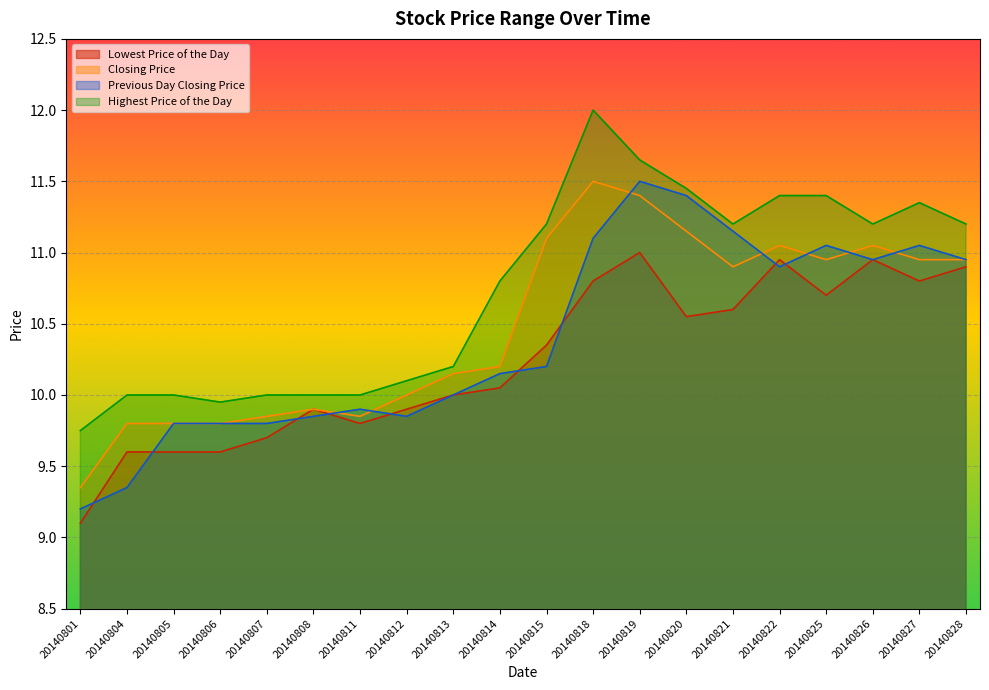

Reading left to right, what are all the values shown in this chart?

Lowest Price of the Day: 20140801=9.1	20140804=9.6	20140805=9.6	20140806=9.6	20140807=9.7	20140808=9.9	20140811=9.8	20140812=9.9	20140813=10.0	20140814=10.1	20140815=10.3	20140818=10.8	20140819=11.0	20140820=10.6	20140821=10.6	20140822=10.9	20140825=10.7	20140826=10.9	20140827=10.8	20140828=10.9
Closing Price: 20140801=9.3	20140804=9.8	20140805=9.8	20140806=9.8	20140807=9.8	20140808=9.9	20140811=9.8	20140812=10.0	20140813=10.2	20140814=10.2	20140815=11.1	20140818=11.5	20140819=11.4	20140820=11.2	20140821=10.9	20140822=11.1	20140825=10.9	20140826=11.1	20140827=10.9	20140828=10.9
Previous Day Closing Price: 20140801=9.2	20140804=9.3	20140805=9.8	20140806=9.8	20140807=9.8	20140808=9.8	20140811=9.9	20140812=9.8	20140813=10.0	20140814=10.2	20140815=10.2	20140818=11.1	20140819=11.5	20140820=11.4	20140821=11.2	20140822=10.9	20140825=11.1	20140826=10.9	20140827=11.1	20140828=10.9
Highest Price of the Day: 20140801=9.8	20140804=10.0	20140805=10.0	20140806=9.9	20140807=10.0	20140808=10.0	20140811=10.0	20140812=10.1	20140813=10.2	20140814=10.8	20140815=11.2	20140818=12.0	20140819=11.7	20140820=11.4	20140821=11.2	20140822=11.4	20140825=11.4	20140826=11.2	20140827=11.3	20140828=11.2